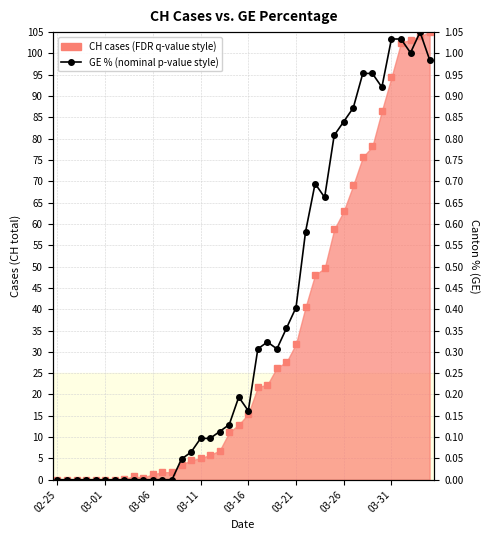

True or false: the data has more than 2 interior local peaks.

True